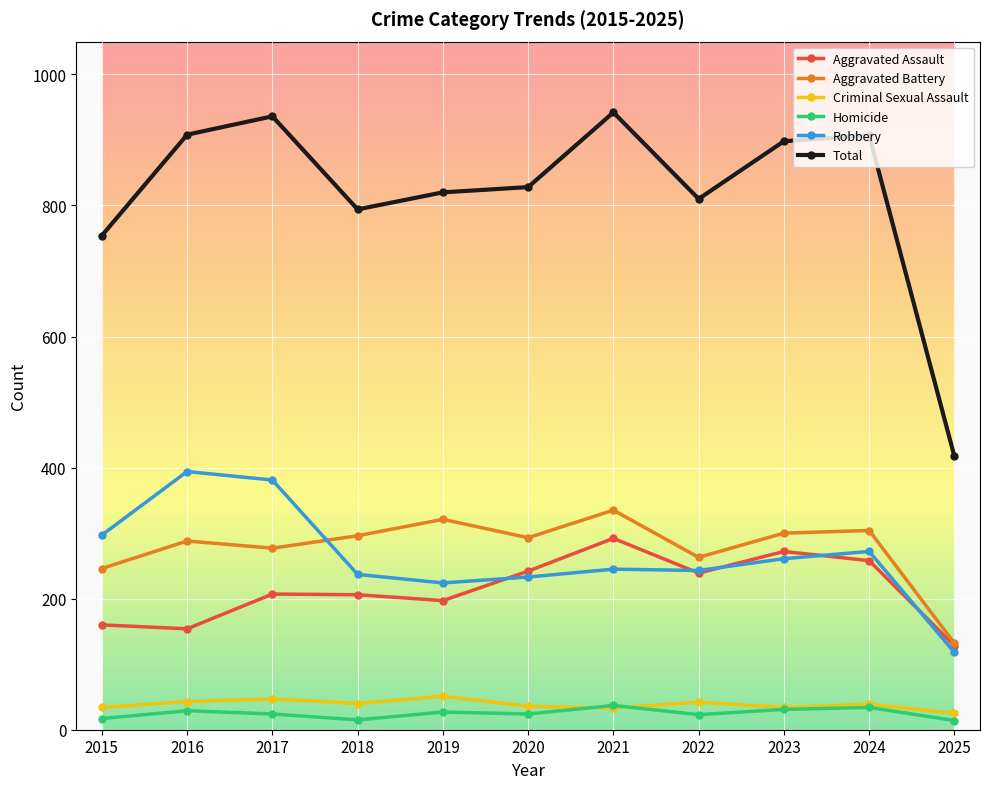

What is the value of the Aggravated Assault point at the 2nd from the left?

154